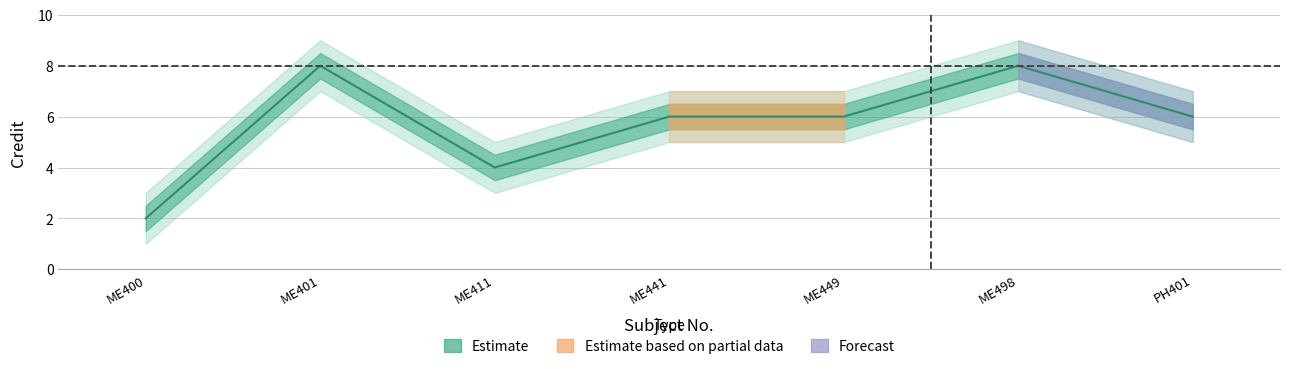

True or false: Credit_lower and Credit_upper intersect in this chart.

False